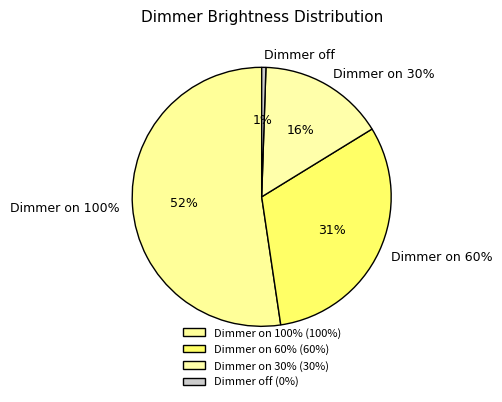

Which slice is the smallest?

Dimmer off